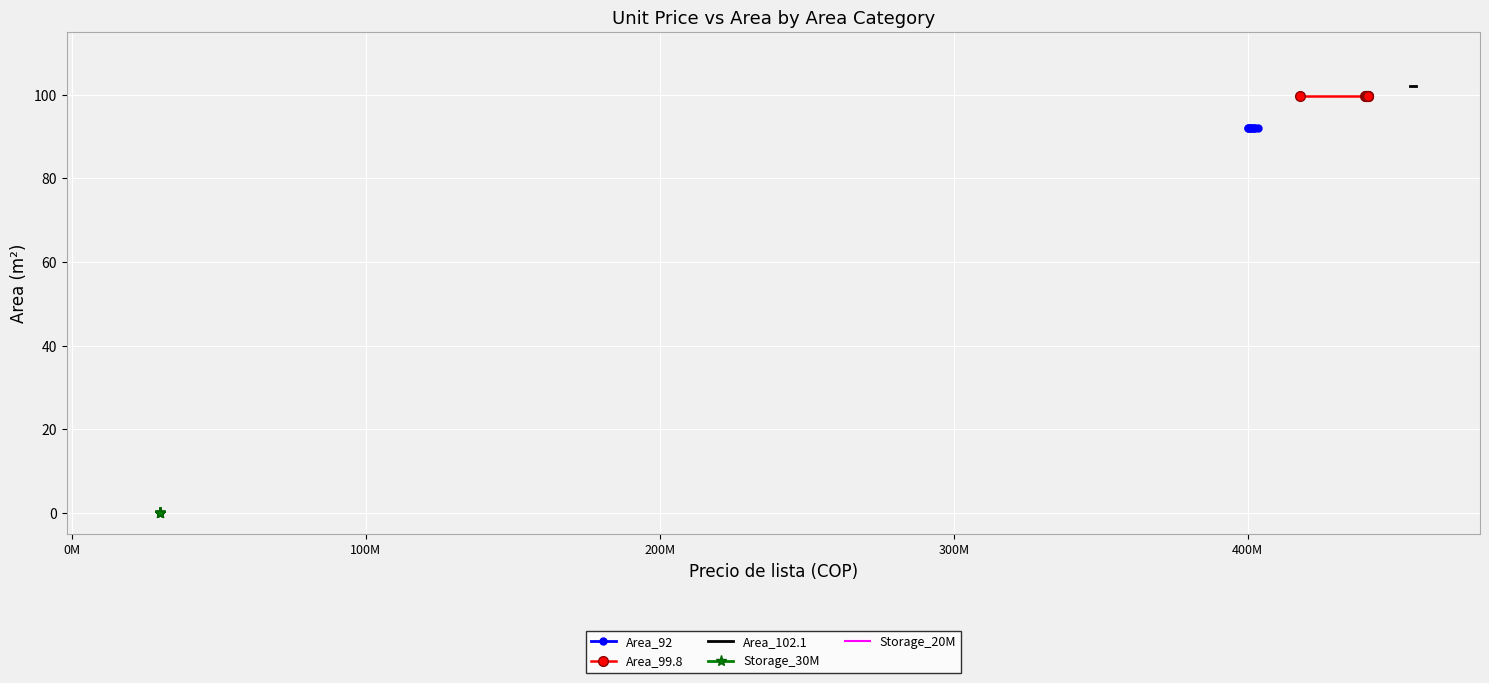

Reading left to right, list all the values displayed in this chart.

Area_92: 92.0	92.0	92.0	92.0	92.0	92.0	92.0	92.0	92.0
Area_99.8: 99.8	99.8	99.8	99.8	99.8	99.8	99.8	99.8	99.8
Area_102.1: 102.1	102.1	102.1	102.1	102.1	102.1	102.1	102.1	102.1
Storage_30M: 0.0	0.0	0.0	0.0	0.0	0.0	0.0	0.0	0.0
Storage_20M: 0.0	0.0	0.0	0.0	0.0	0.0	0.0	0.0	0.0